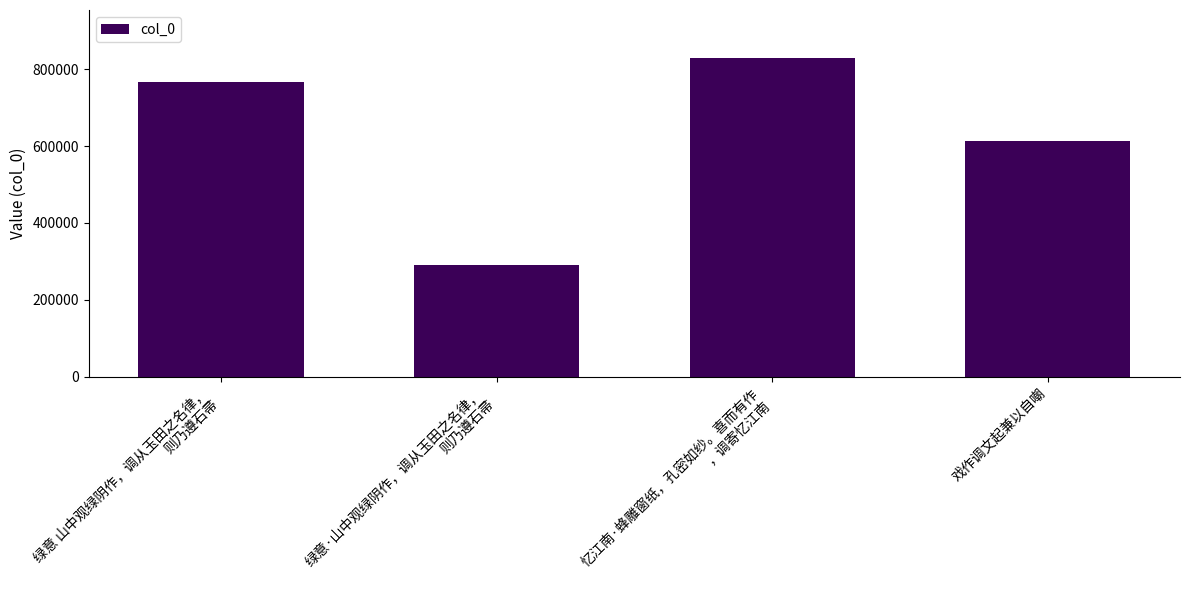

Which label corresponds to the smallest value in the chart?

绿意·山中观绿阴作，调从玉田之名律，
则乃遵石帚